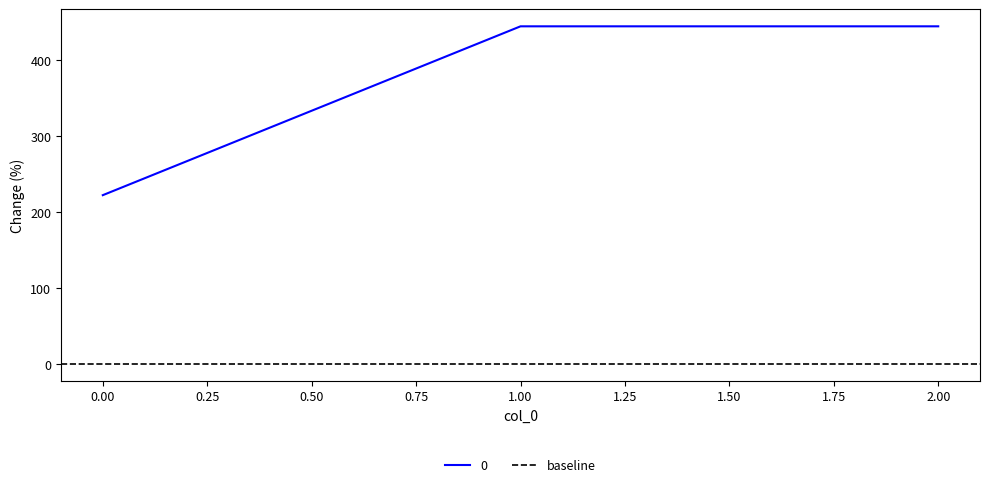

Reading right to left, list all the values displayed in this chart.

444.4	444.4	222.2